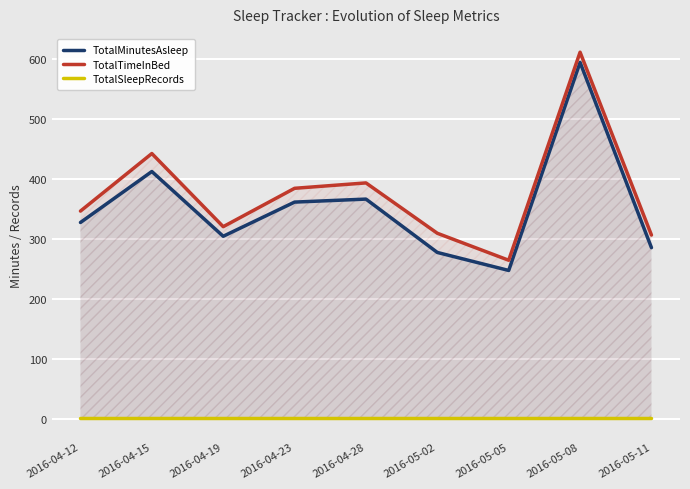

Which series has the largest total across all categories?

TotalTimeInBed